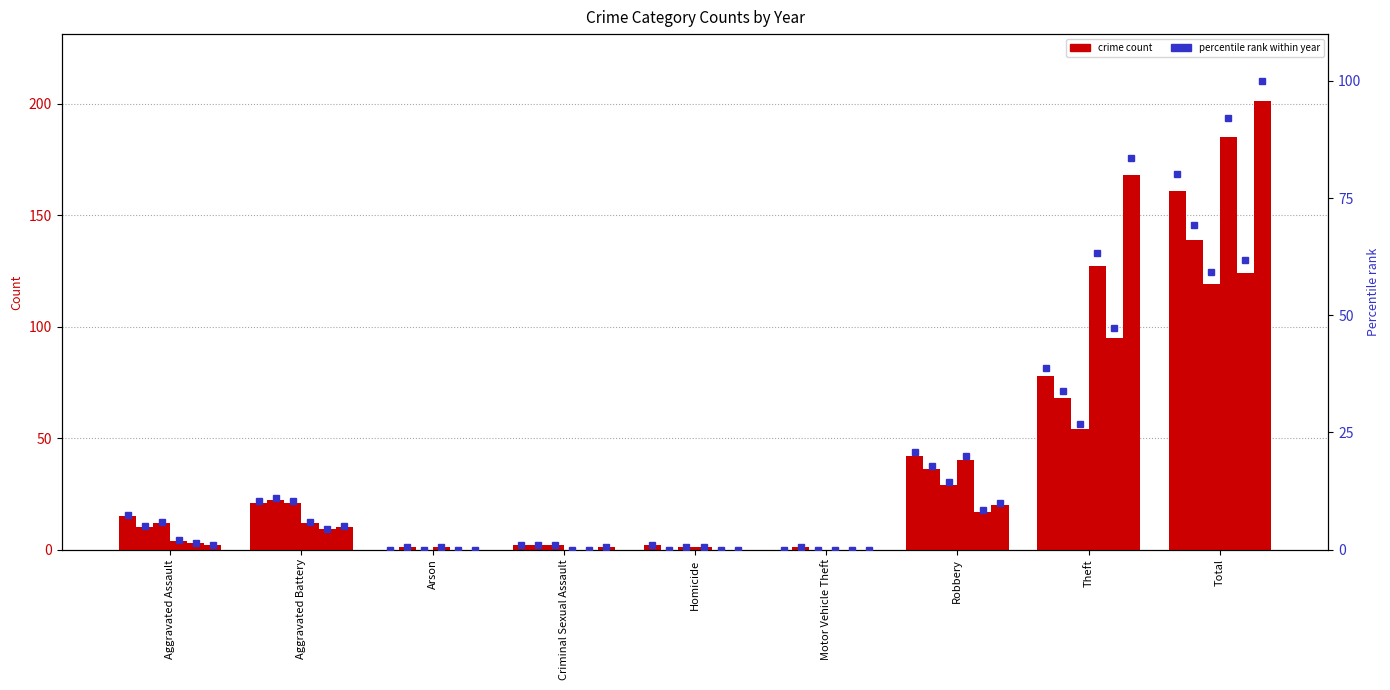

What is the maximum value shown in the chart?

100.0